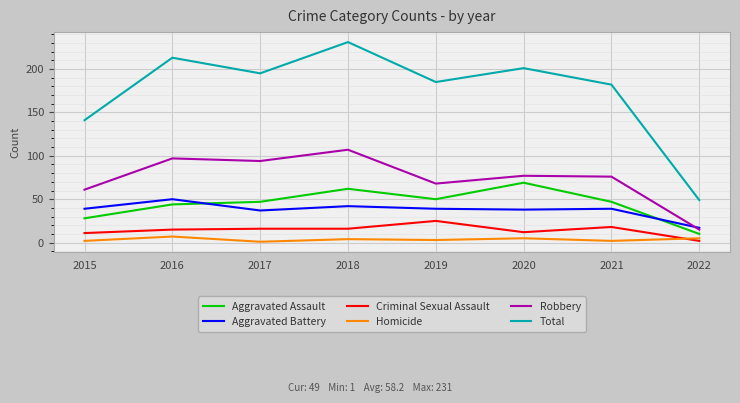

At which category does the chart reach its peak across all series?

2018